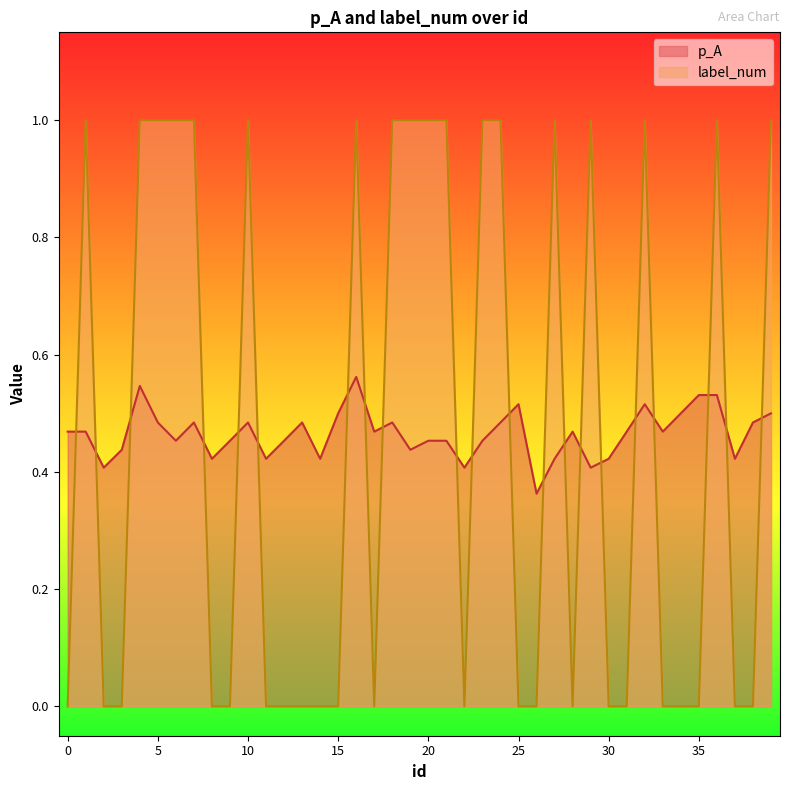

True or false: p_A has more than 1 points higher than both neighbors.

True